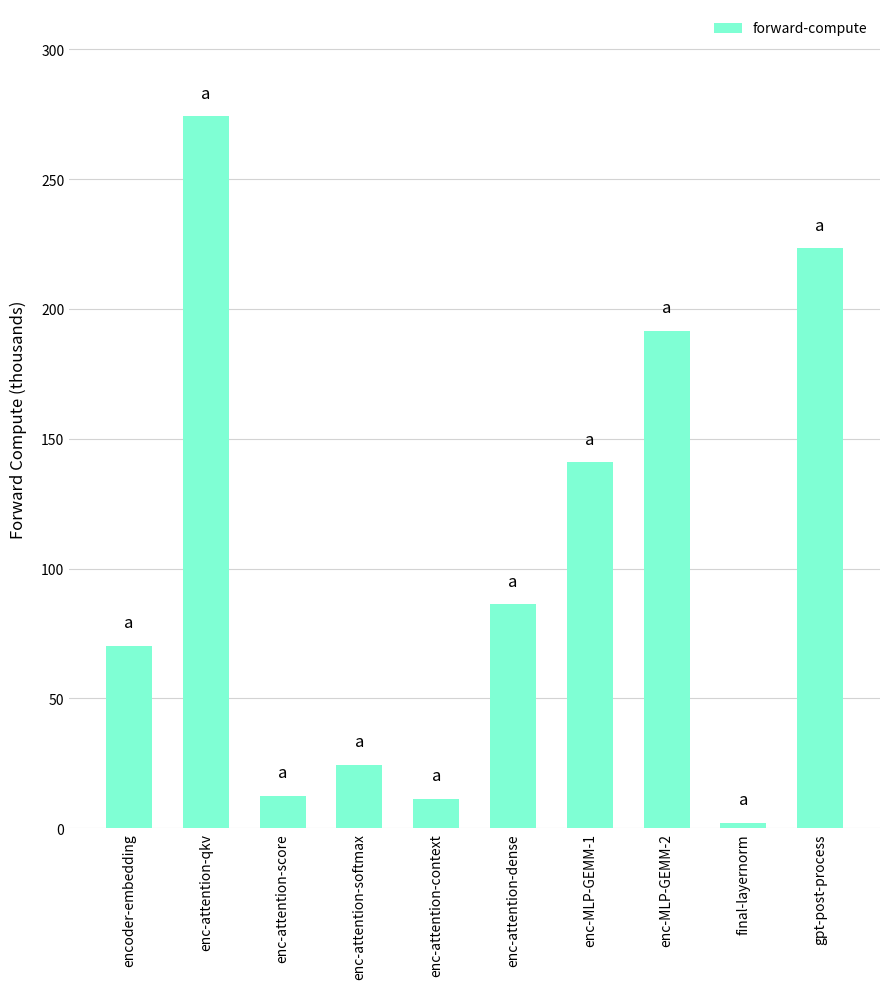

What is the label of the 2nd bar from the right?

final-layernorm